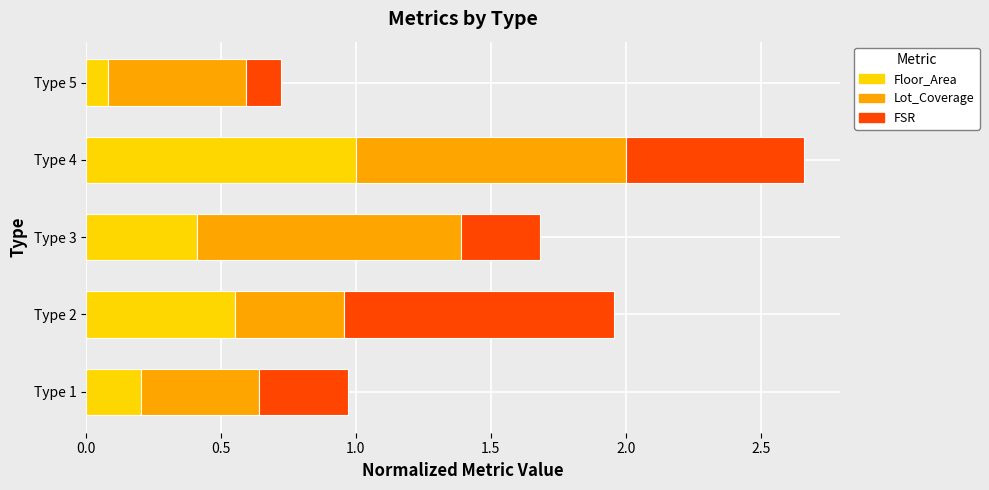

What is the total value across all series at Type 4?

2.7